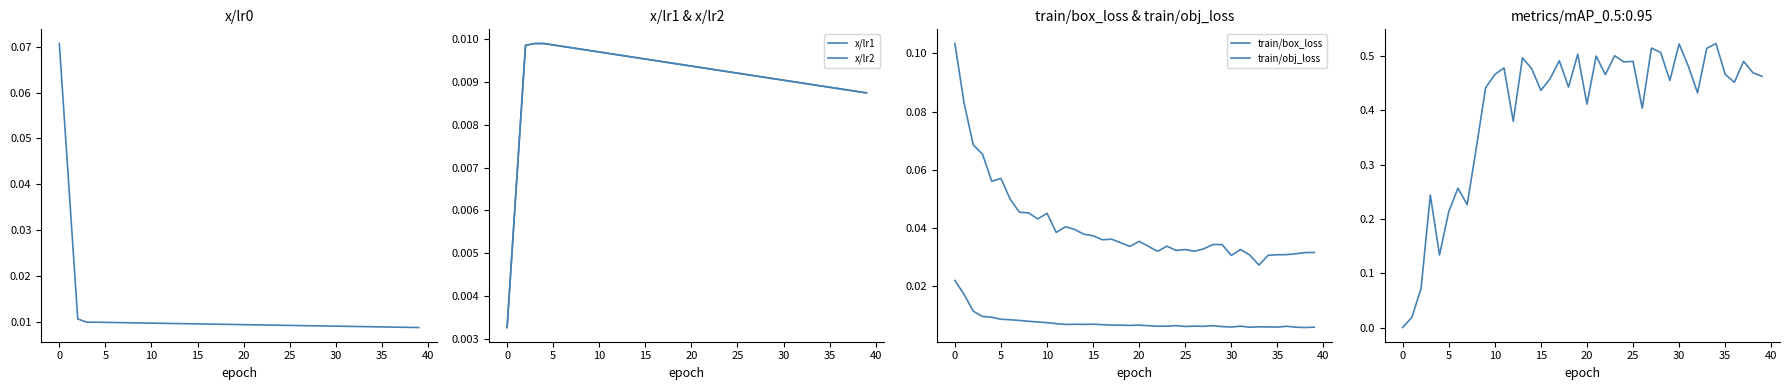

True or false: x/lr0 and train/box_loss cross at least once.

False